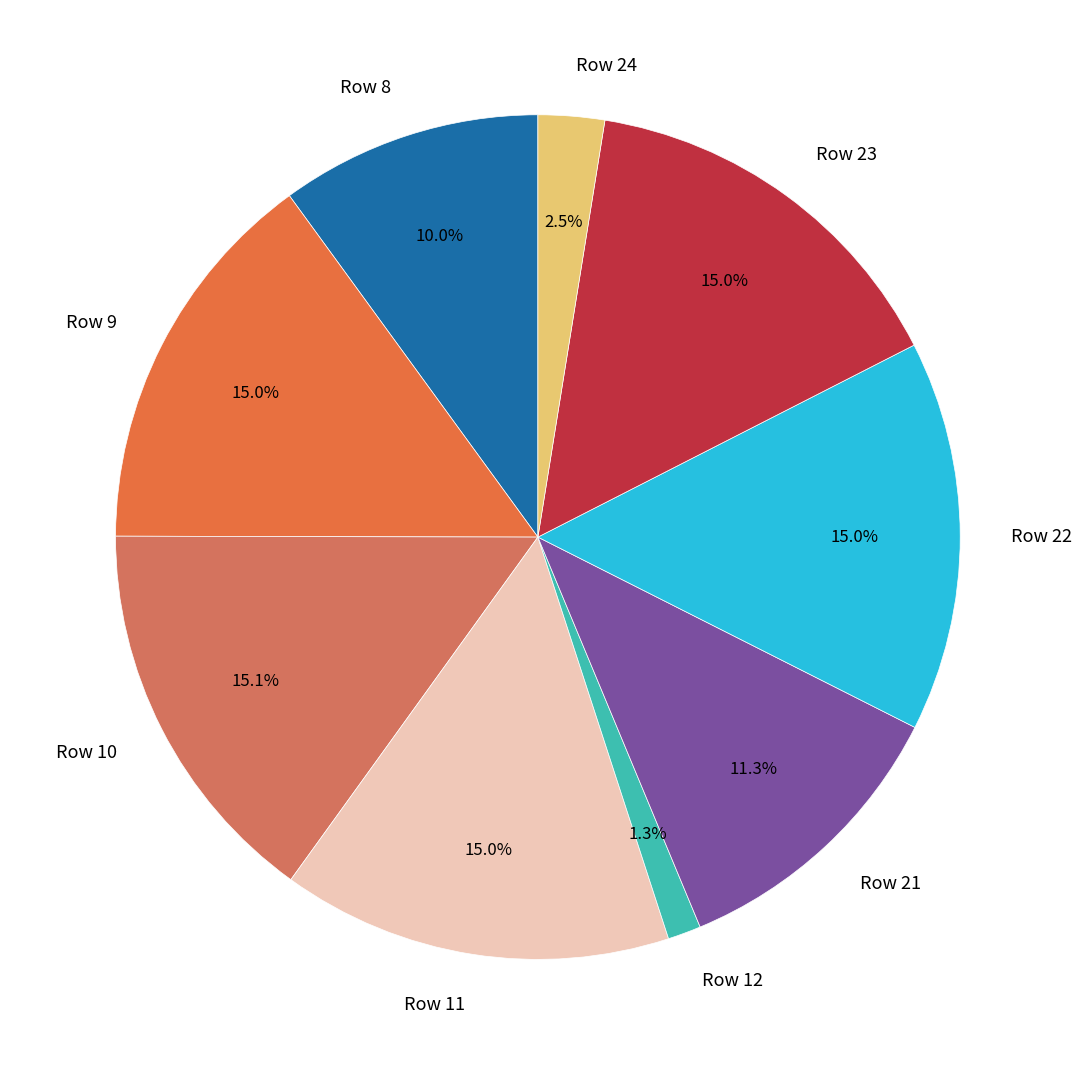

Does any single category account for the majority?

No